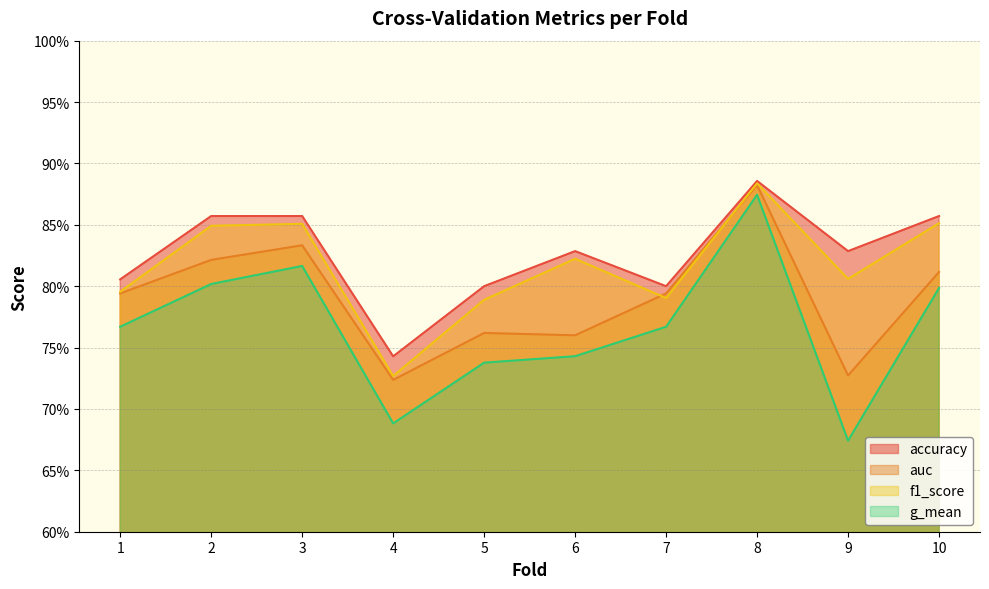

Does the chart have visible grid lines?

Yes